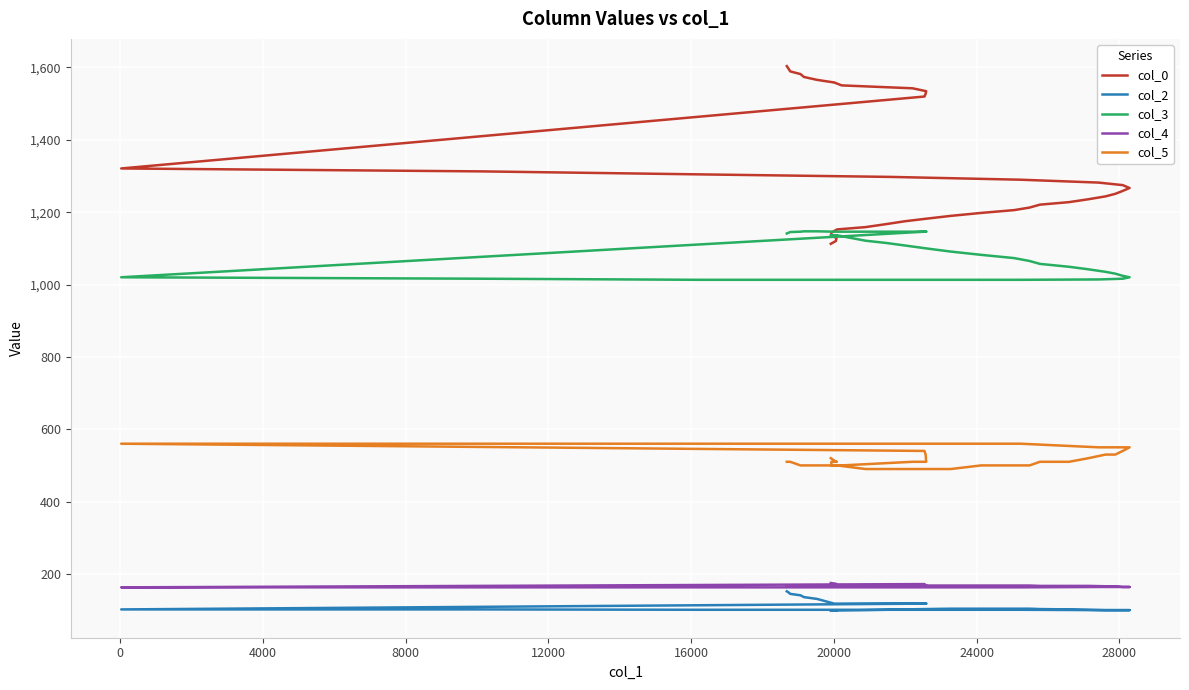

What is the average value of the col_0 series?

1320.2